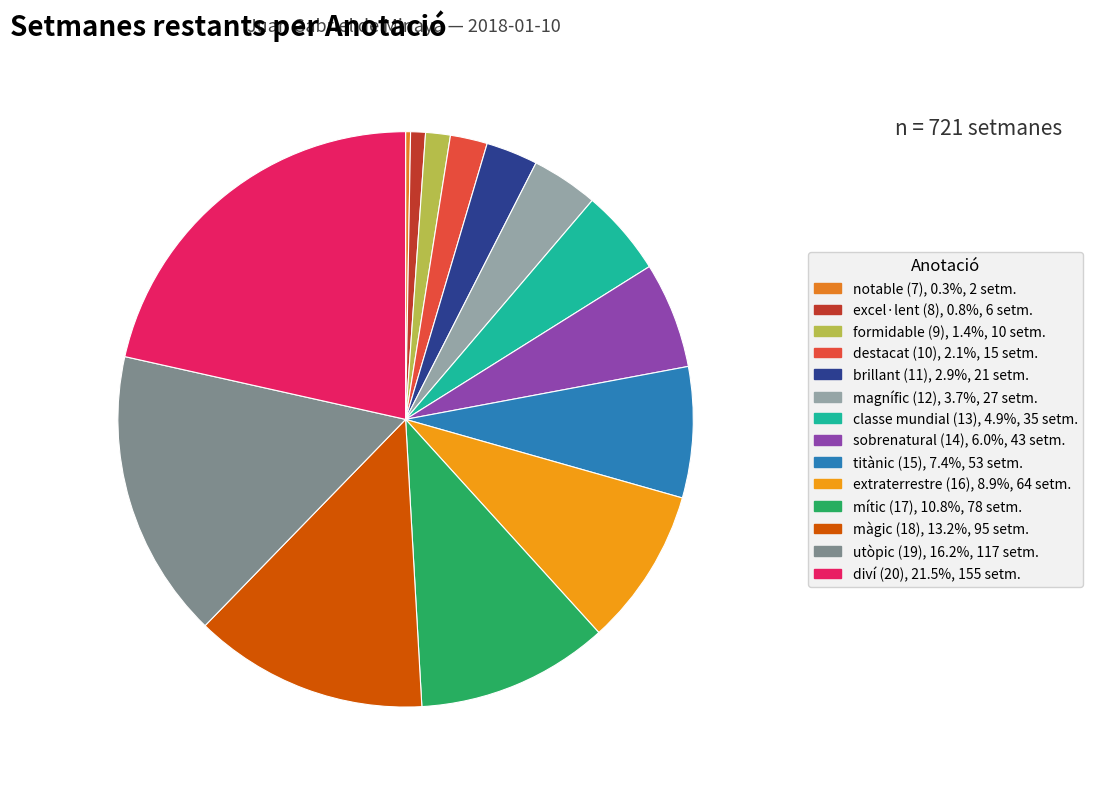

How much of the chart is everything except brillant (11)?

97.1%